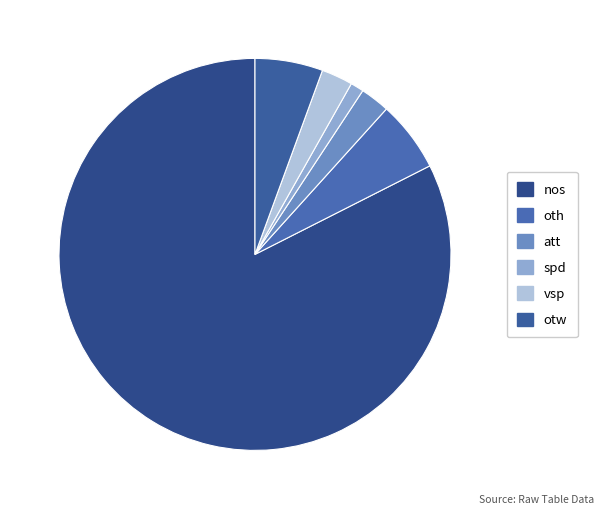

Is there any slice that represents more than half of the pie?

Yes